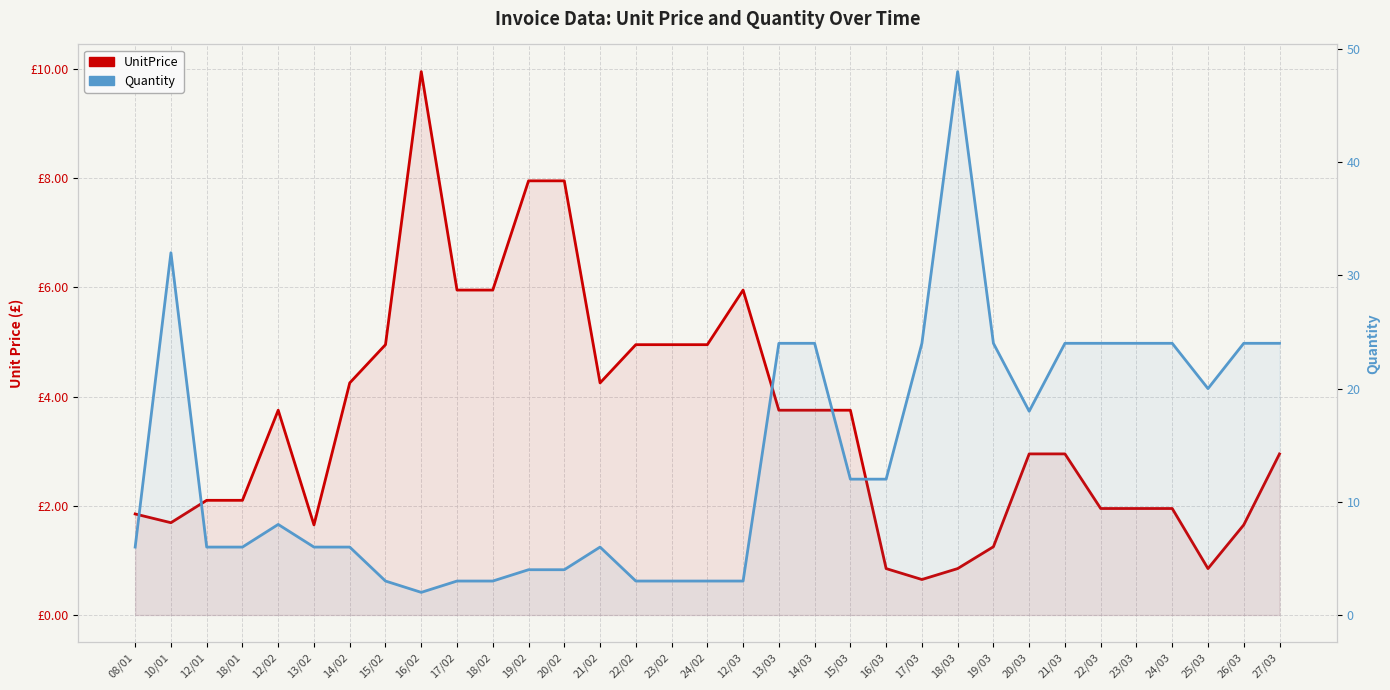

After their last crossing, which series has the higher values: UnitPrice or Quantity?

Quantity